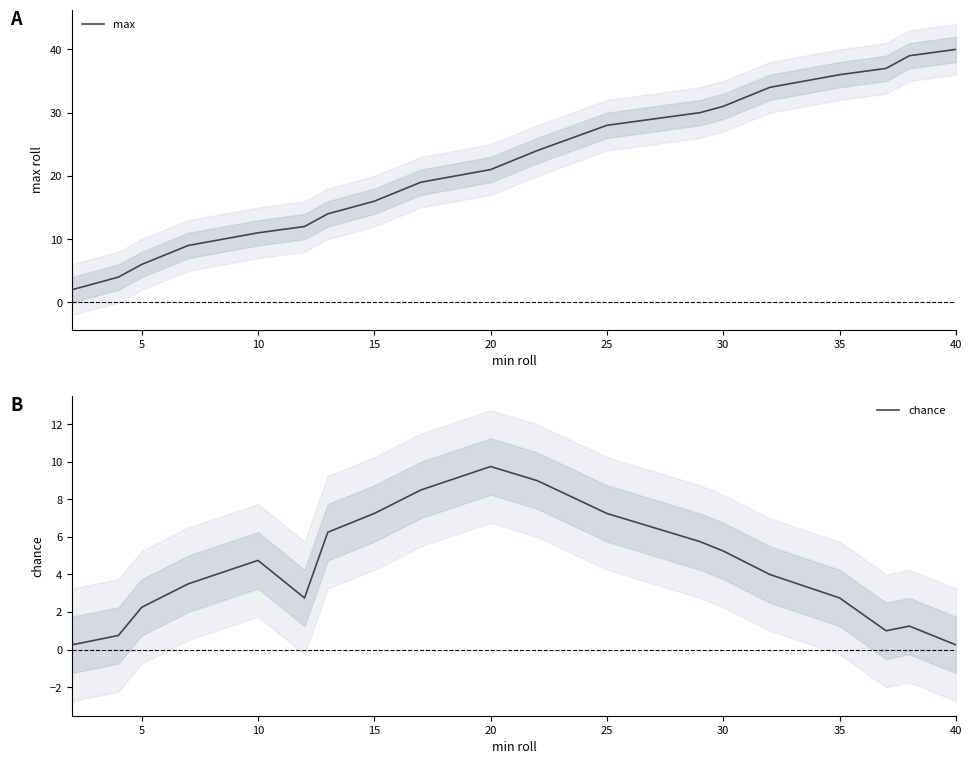

True or false: max and chance cross at least once.

False